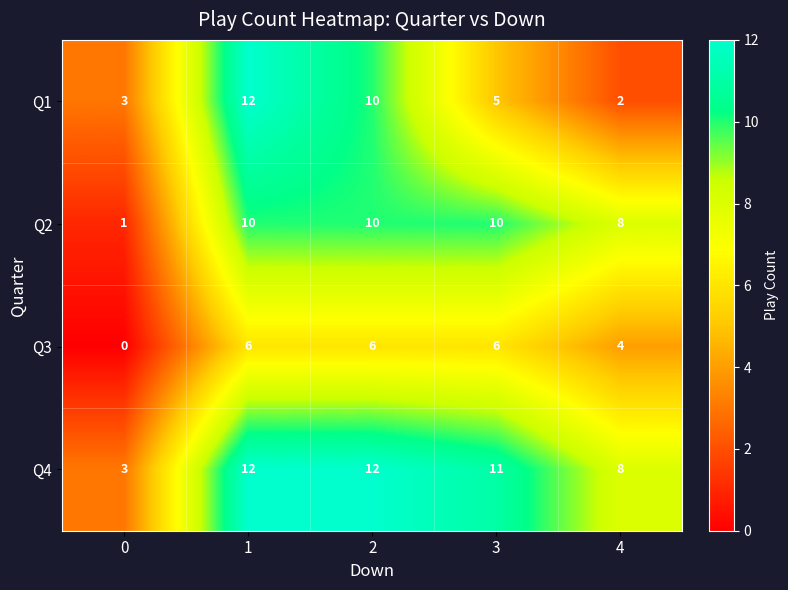

Rank the series by their average value, from lowest to highest.

Q3, Q1, Q2, Q4